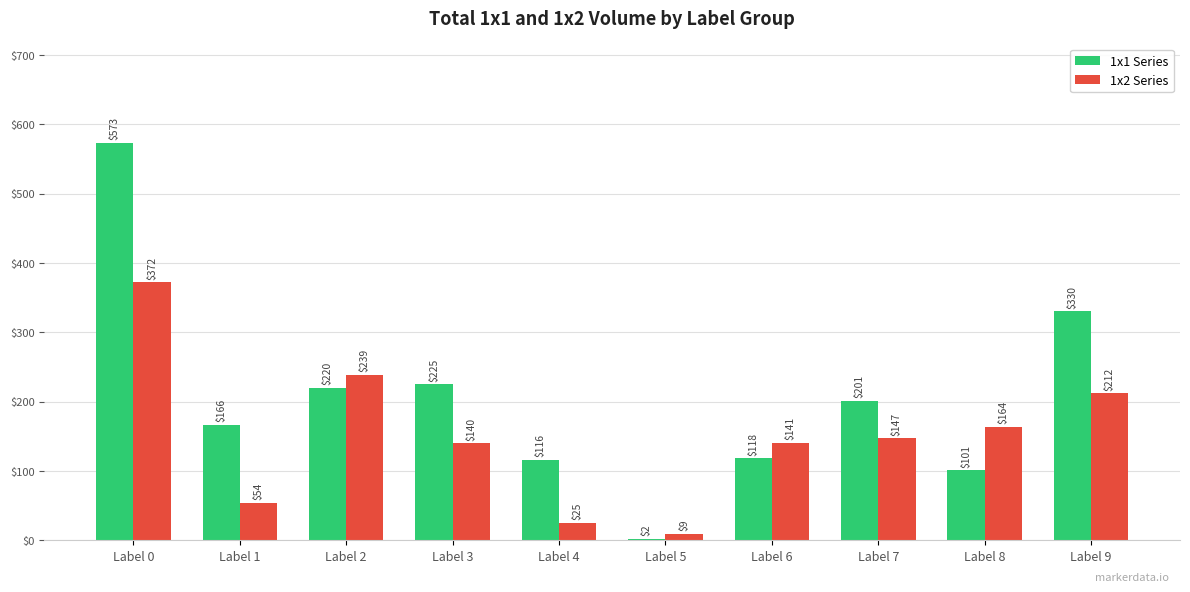

At which category is the sum across all series the highest?

Label 0